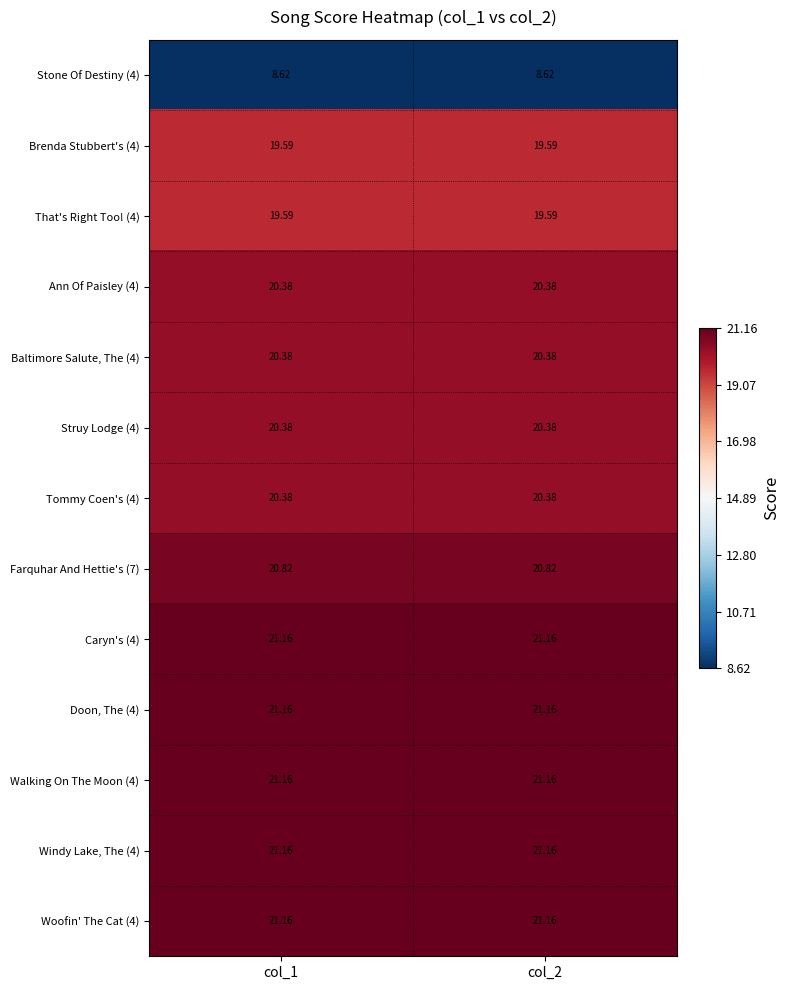

Is the value of That's Right Too! (4) at col_1 greater than the value of Struy Lodge (4) at col_1?

No